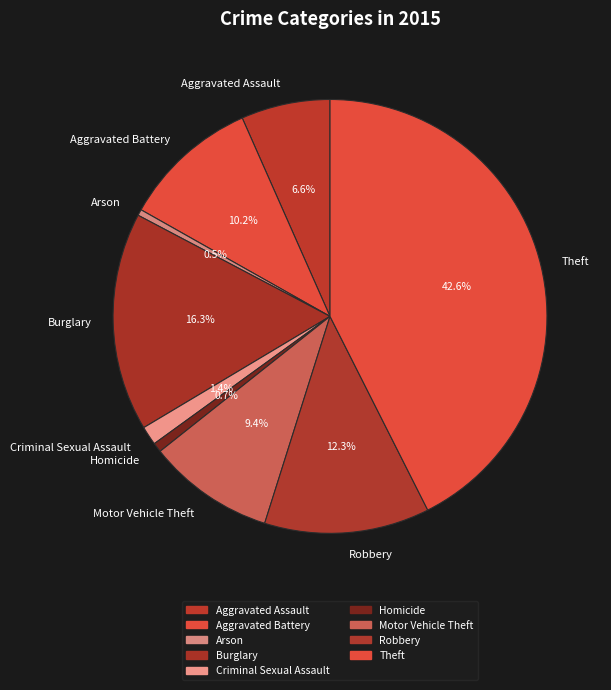

What is the largest slice in the pie chart?

Theft